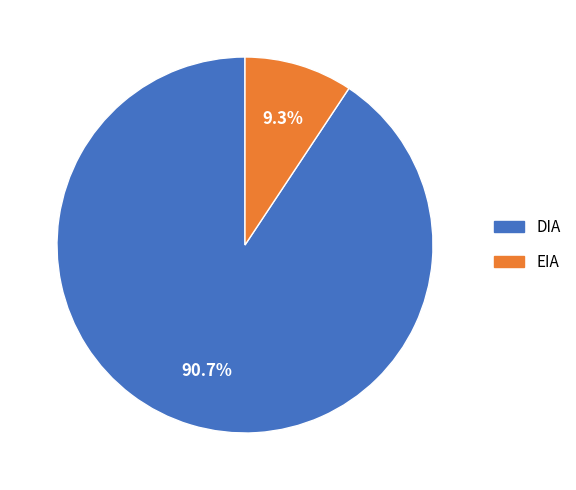

How many slices are in this pie chart?

2